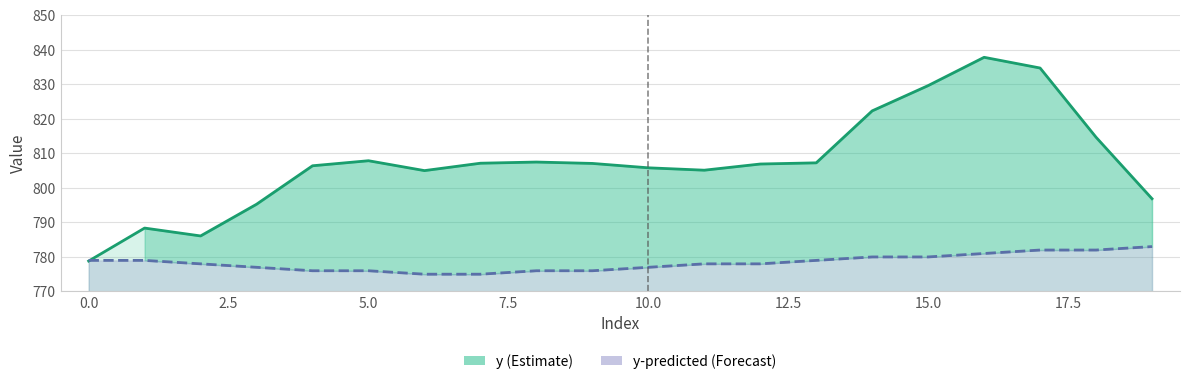

True or false: y-predicted line has more than 2 points higher than both neighbors.

False